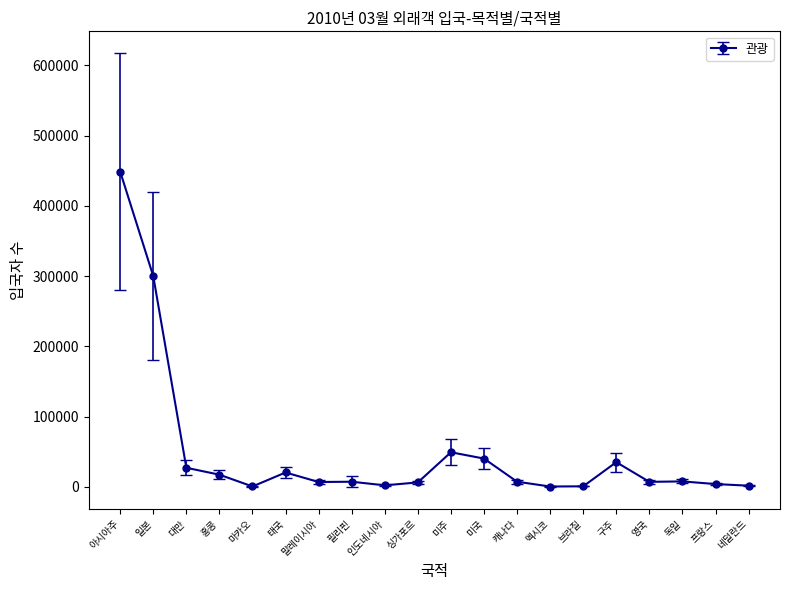

Is this an area chart (filled region under the line)?

No